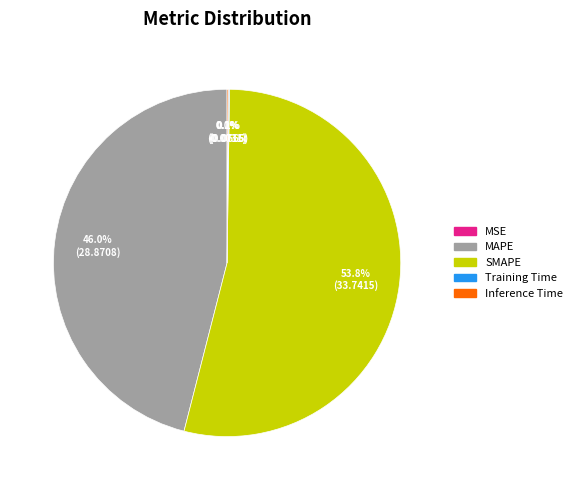

Is there any slice that represents more than half of the pie?

Yes